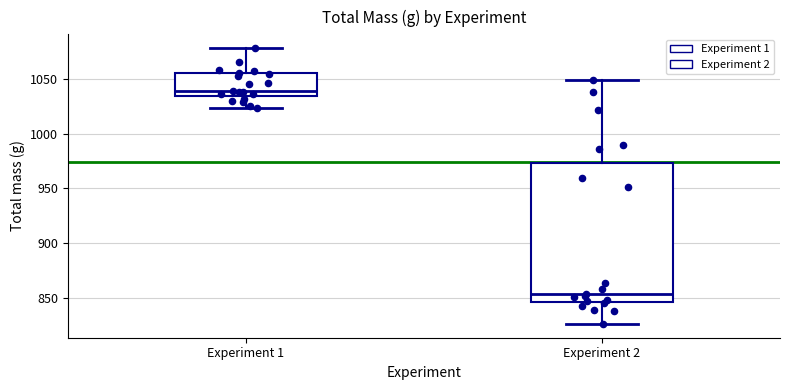

Where does the upper whisker of the box for Experiment 2 end on the y-axis? The values are not printed on the chart, so give them approximately, as read against the axis.

1050